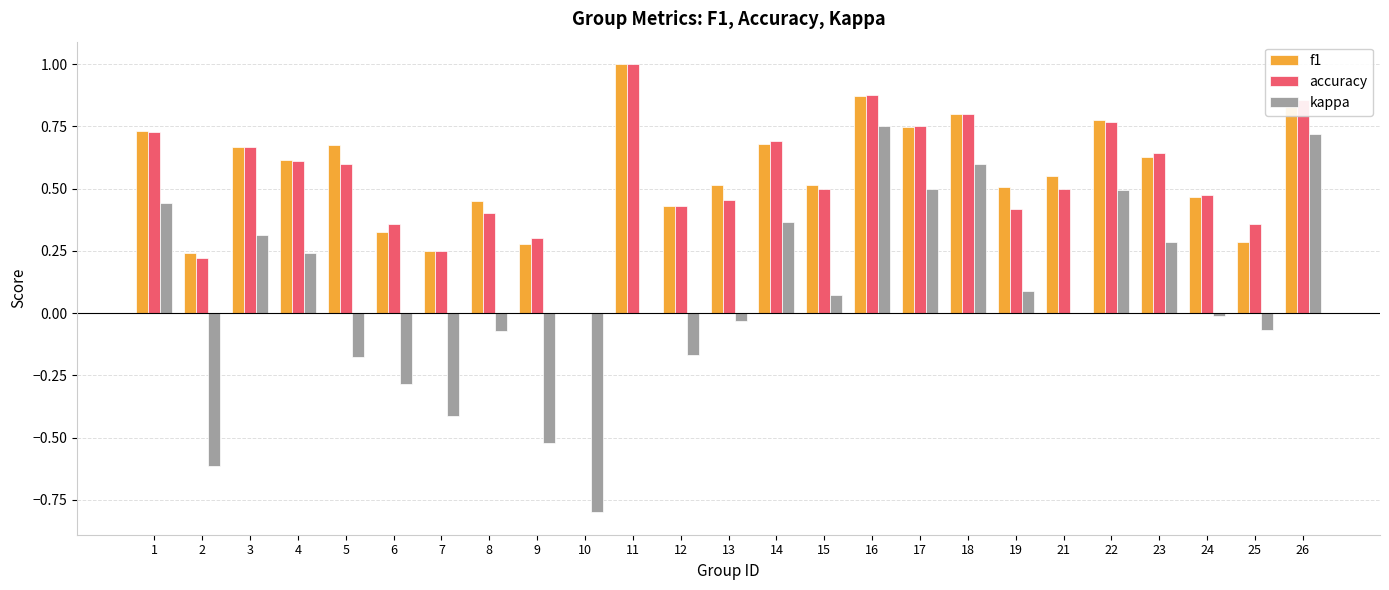

Are the bars horizontal?

No